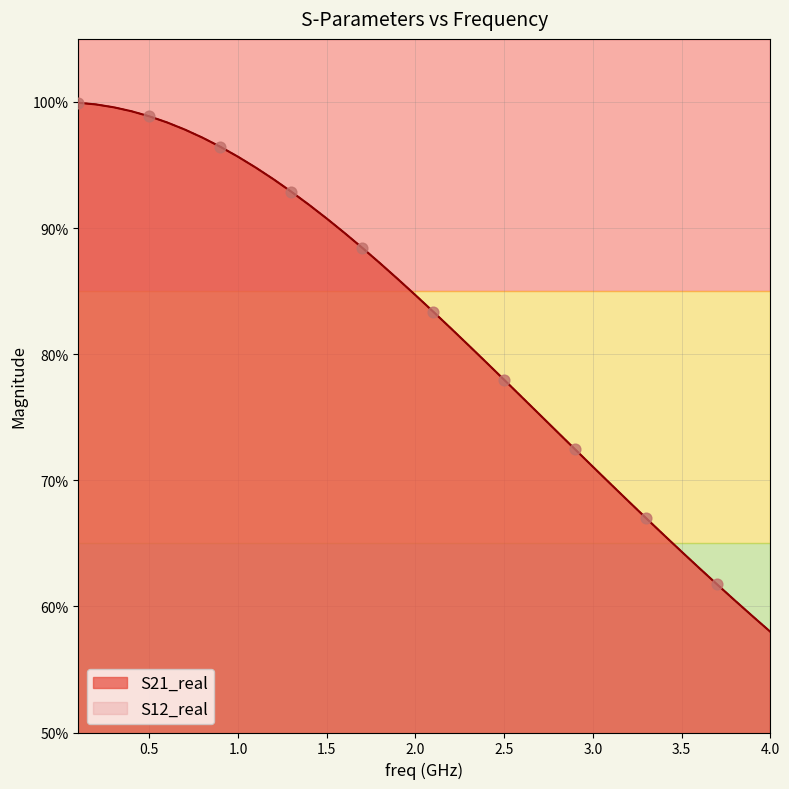

Is the value of S21_real at 2.5 greater than the value of S12_real at 0.5?

No